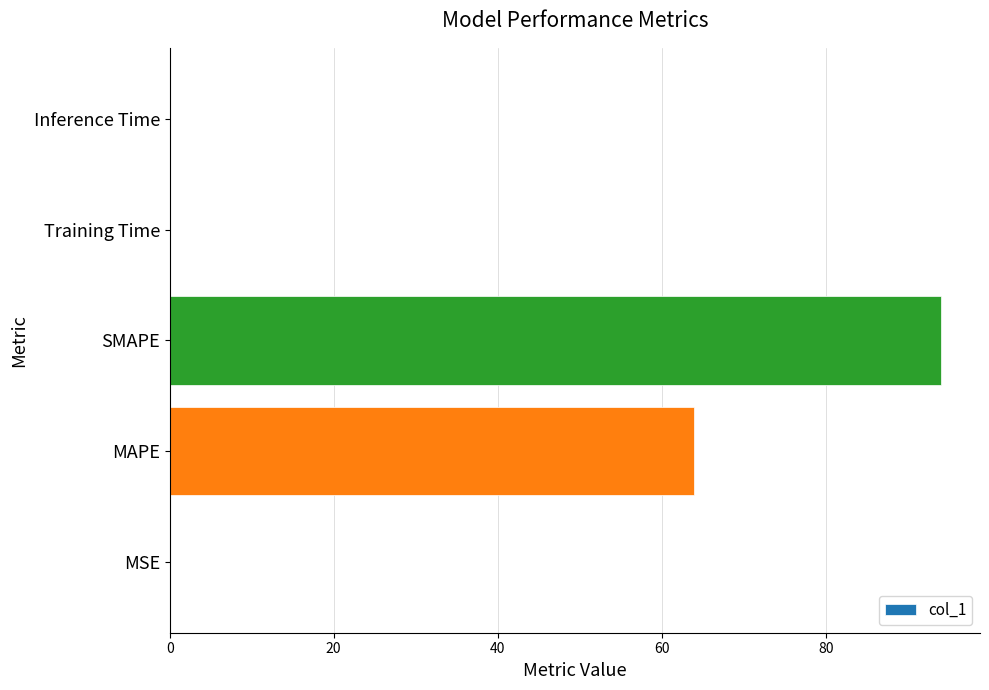

Are the bars horizontal?

Yes